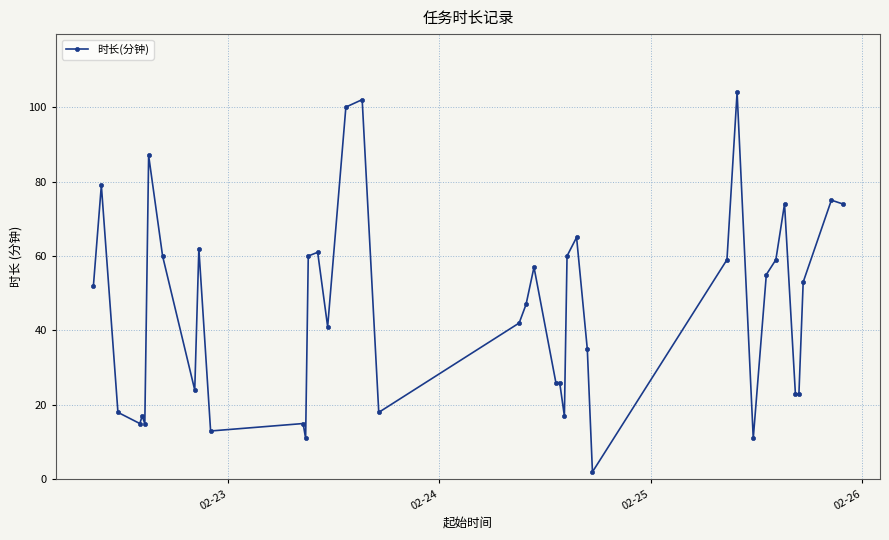

What is the average value?

46